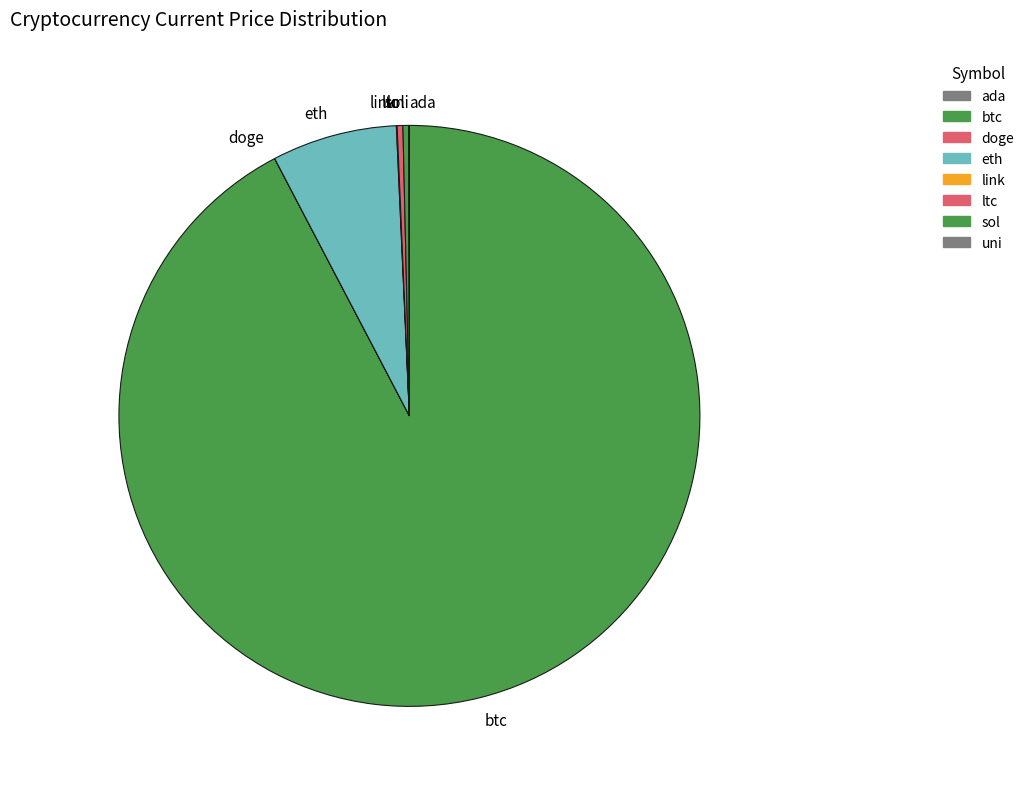

True or false: eth accounts for 7% of the total.

True